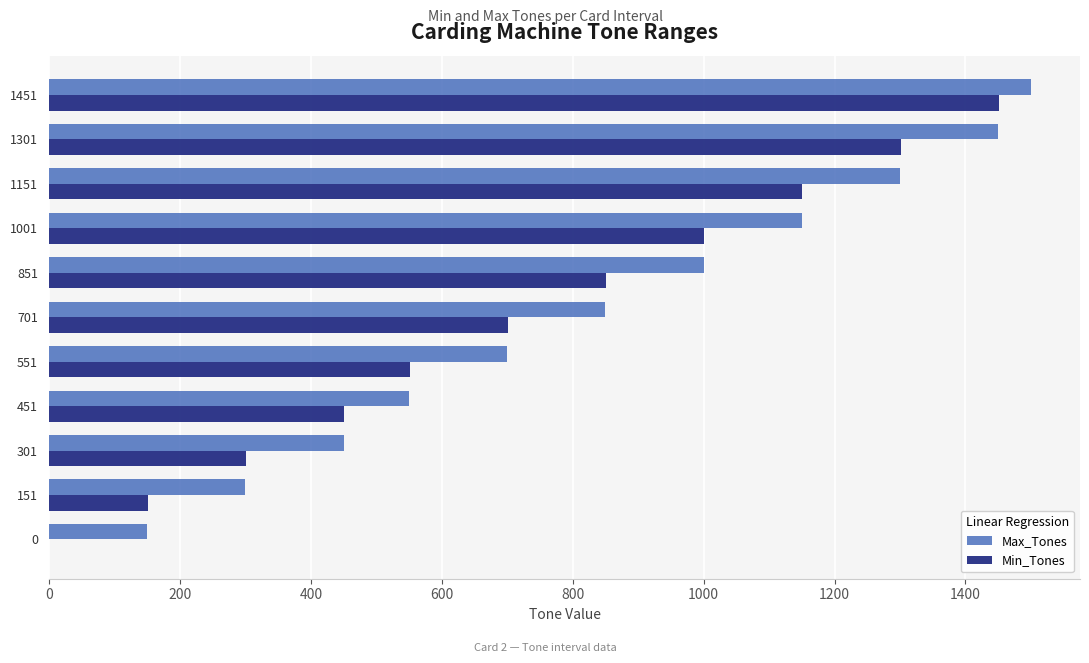

What is the maximum value shown in the chart?

1500